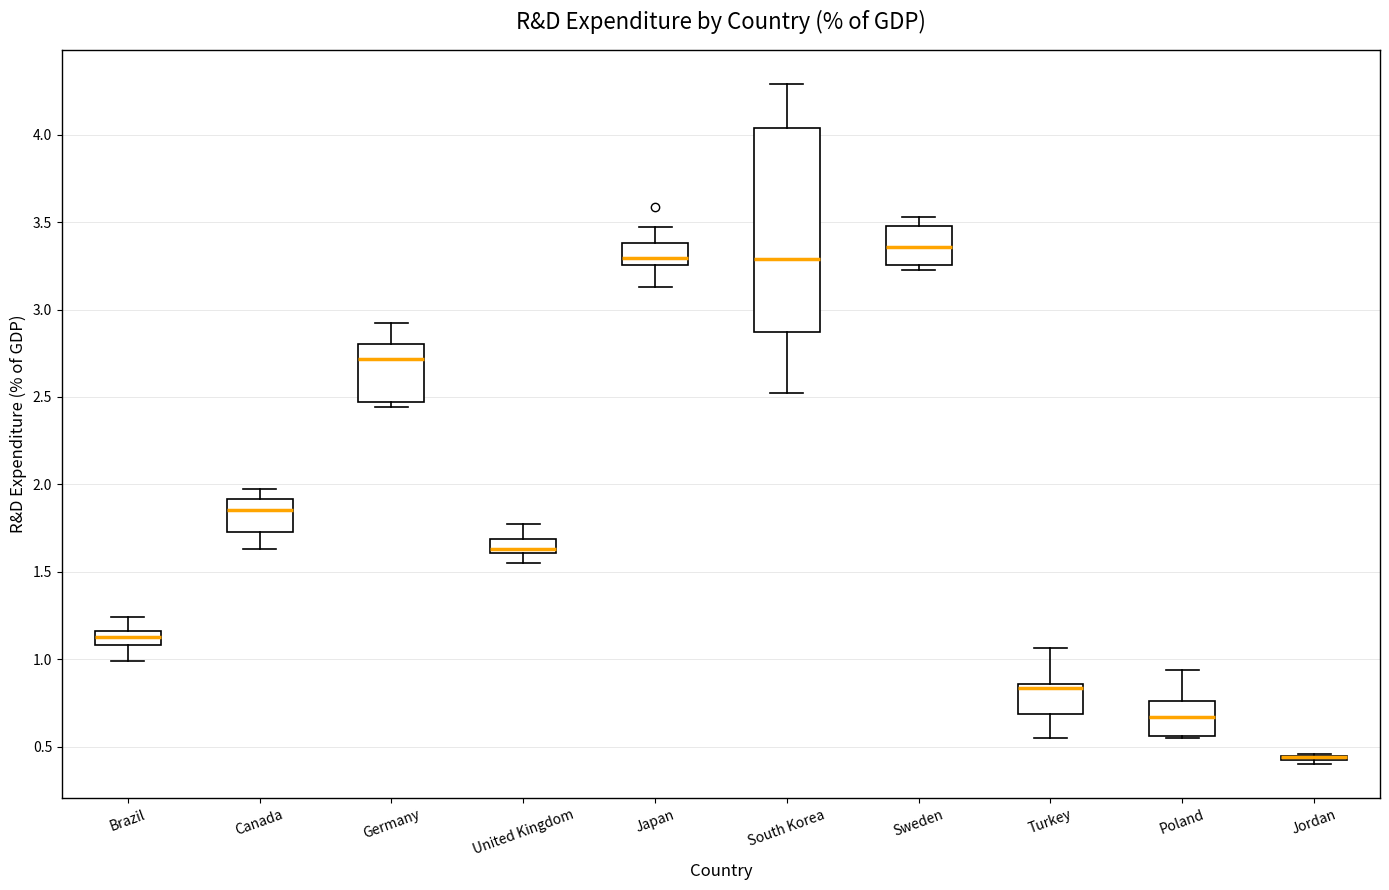

Which box is the tallest, from its lower edge to its upper edge?

South Korea